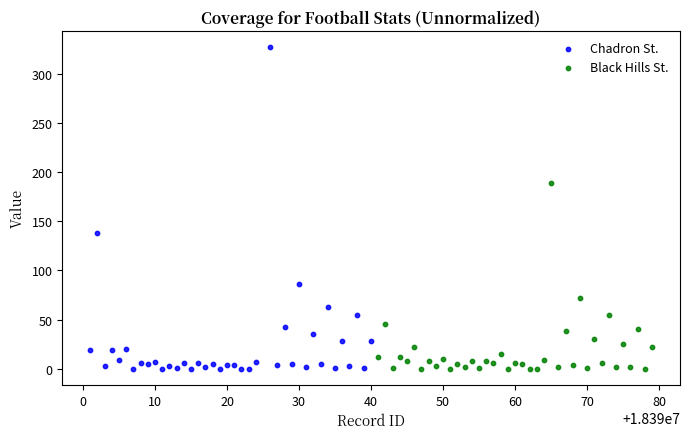

What are all the series names shown in the legend?

Chadron St., Black Hills St.